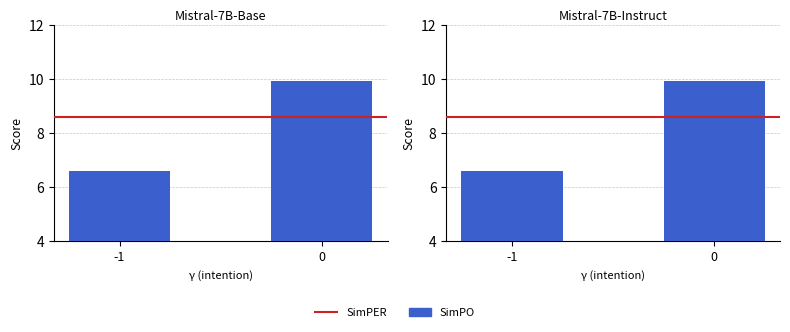

Rank the series by their average value, from lowest to highest.

SimPO, SimPER